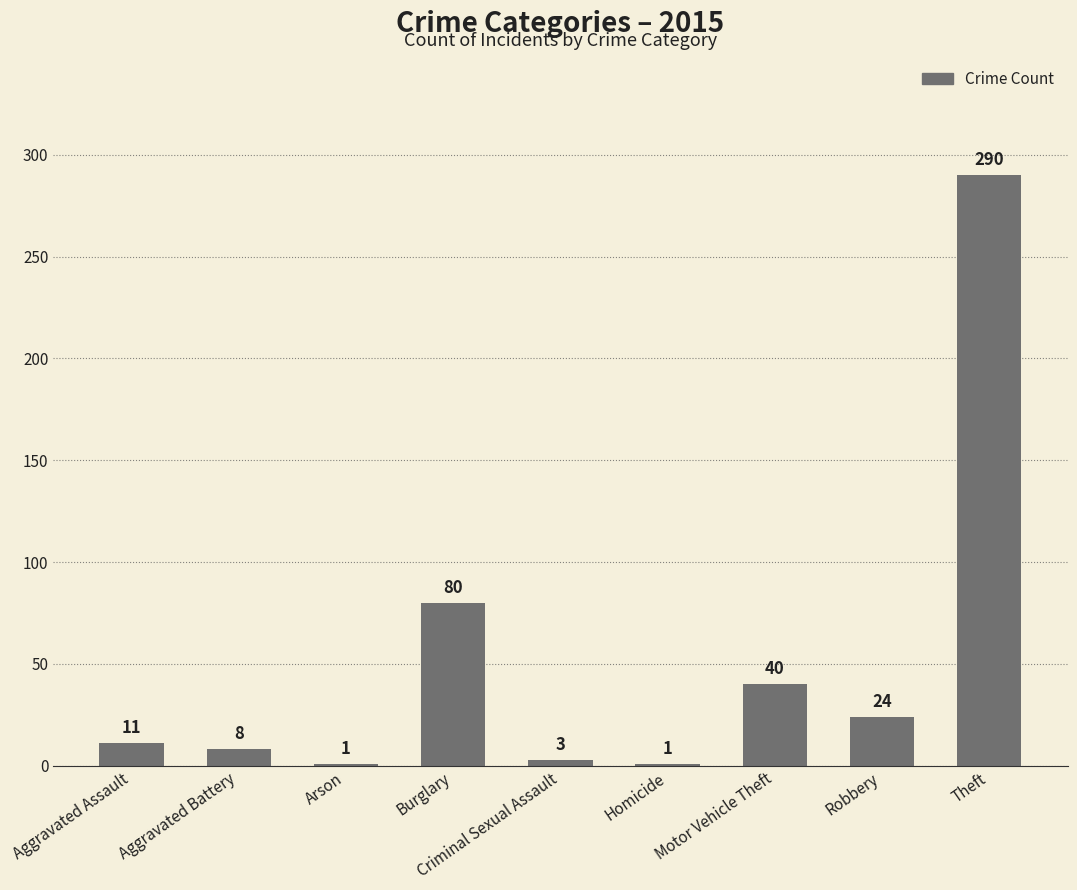

What is the approximate value at Theft, to the nearest 10?

290